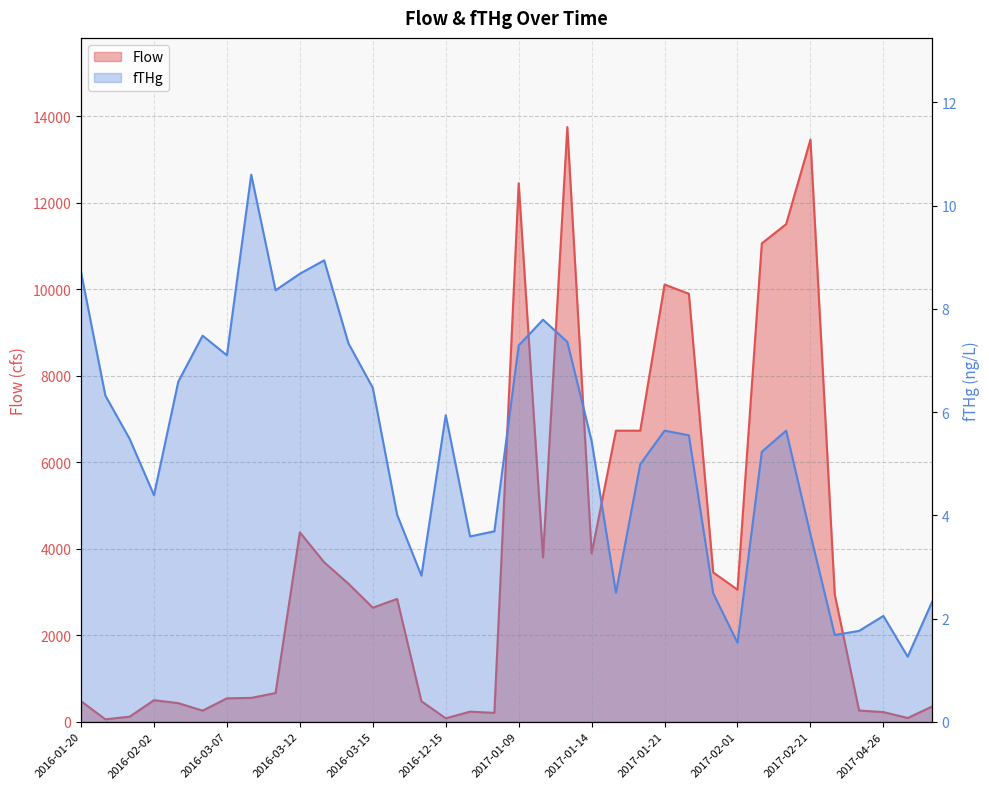

True or false: Flow and fTHg intersect in this chart.

False